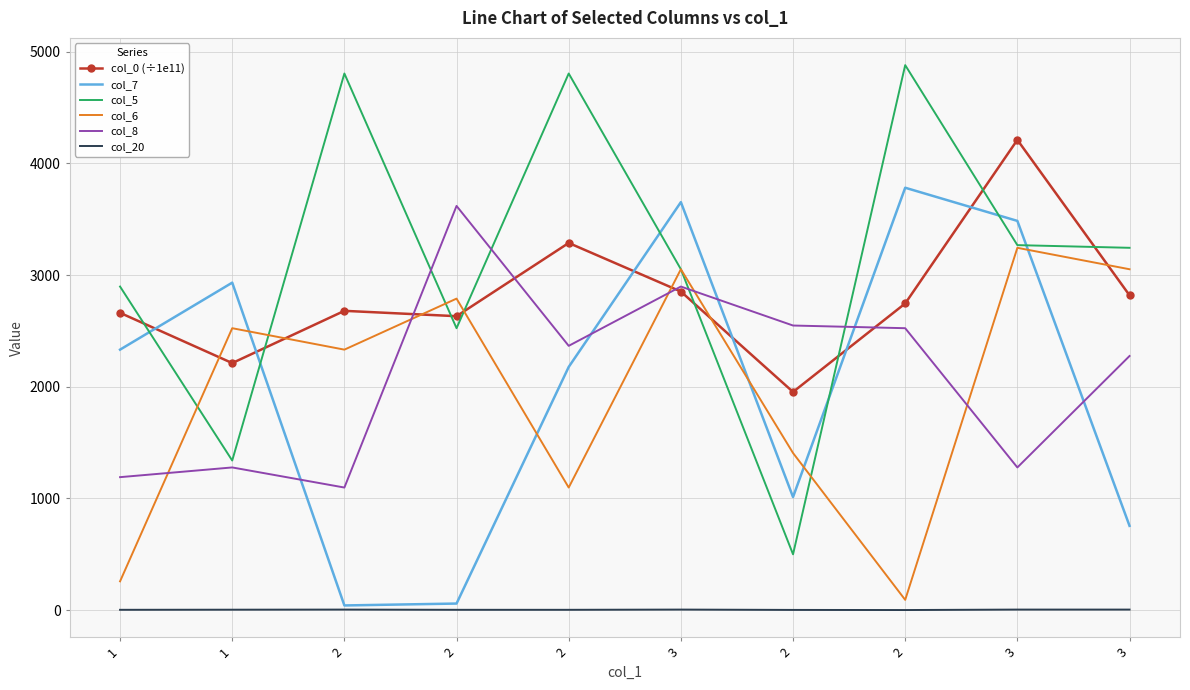

What are all the series names shown in the legend?

col_0 (÷1e11), col_7, col_5, col_6, col_8, col_20